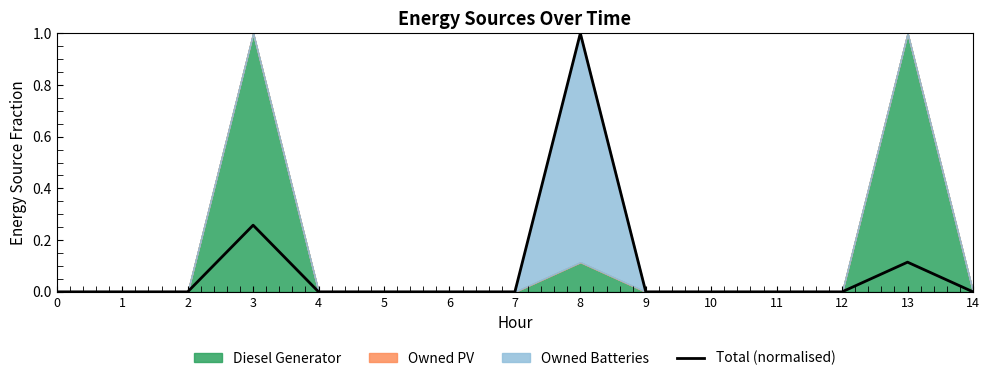

How many values are between 0 and 1?

15